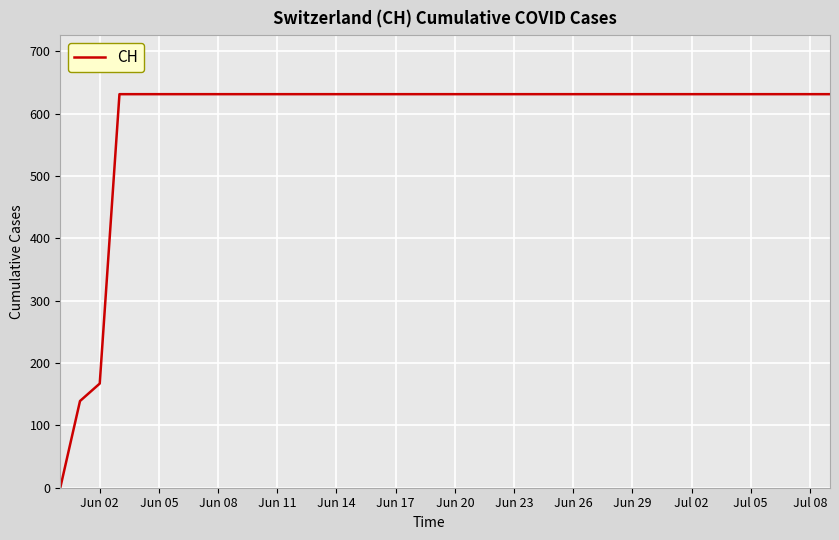

What is the difference between the maximum and minimum values?

631